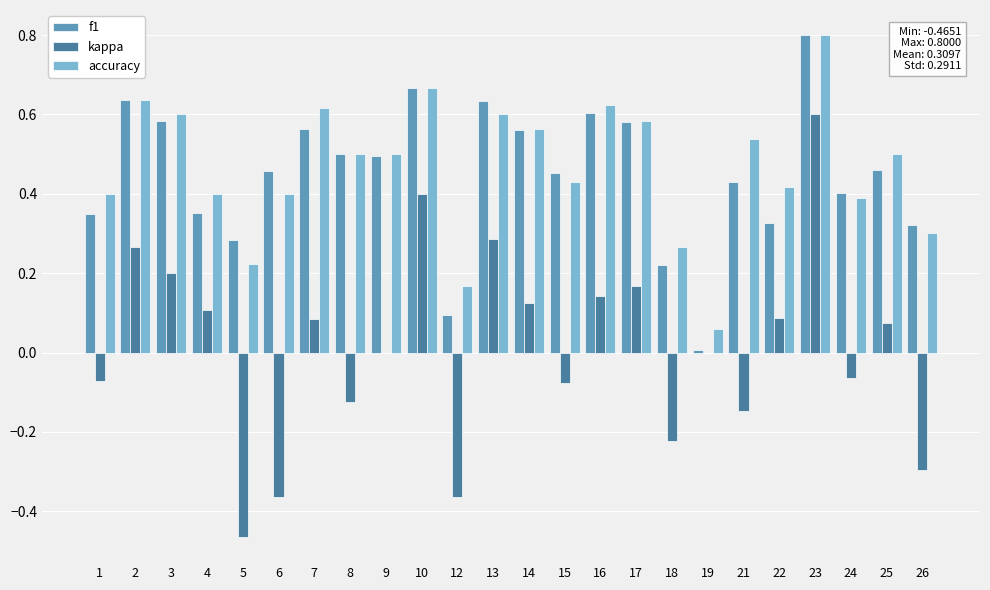

What is the sum of the accuracy values at 18 and 3?

0.9